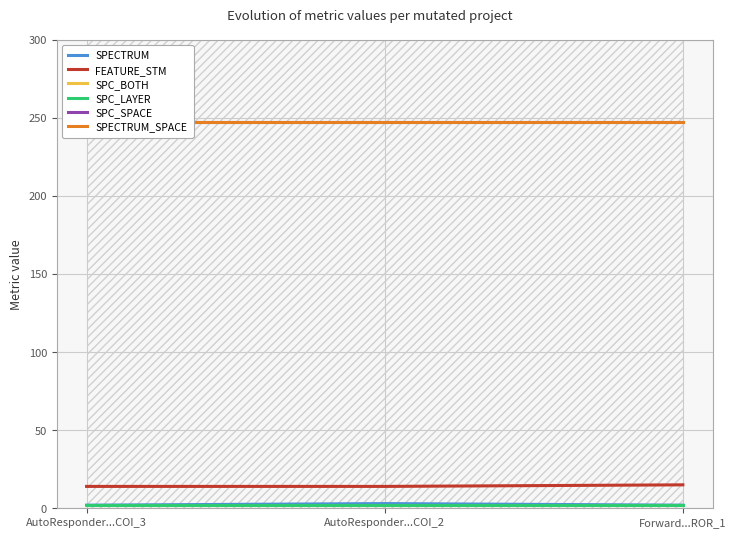

Which series has the widest spread of values?

SPECTRUM